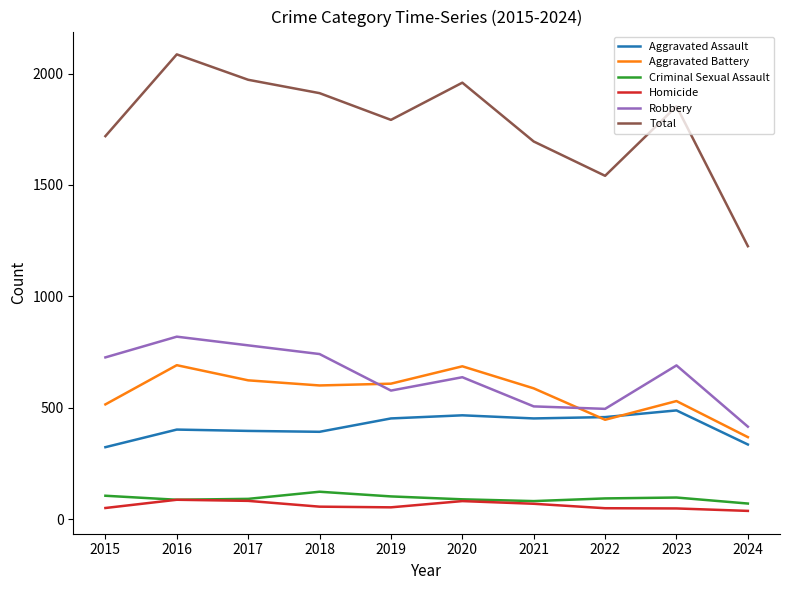

The Aggravated Assault series shows 323 at 2015. True or false?

True